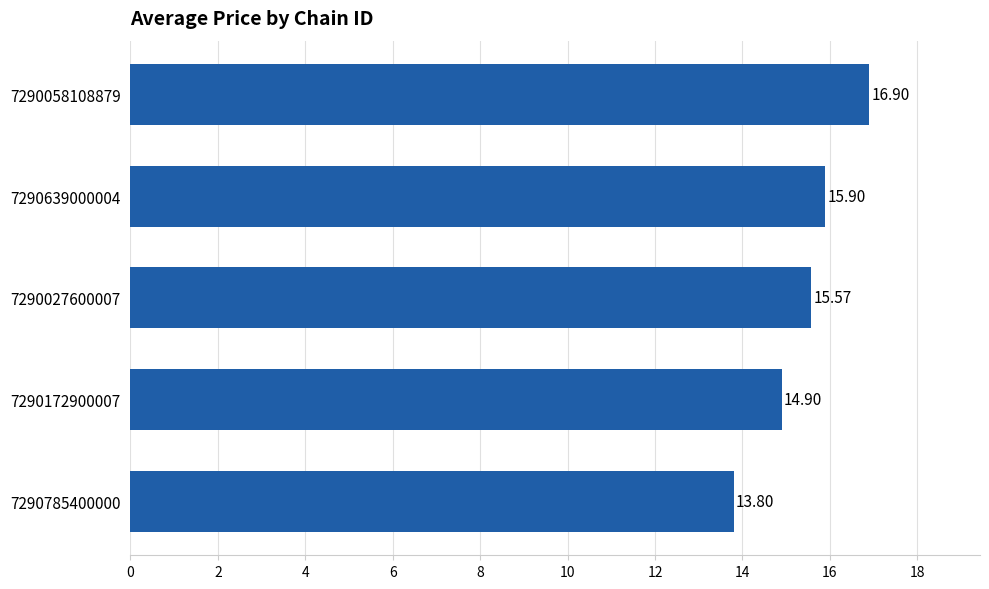

Does the chart contain any negative values?

No